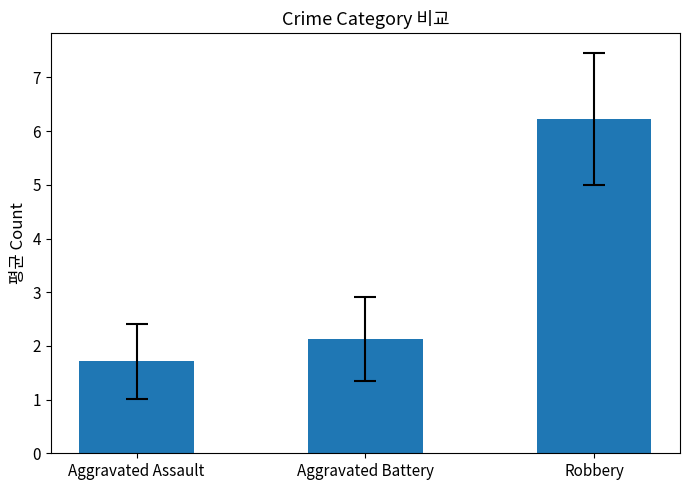

Reading right to left, extract all data points from this chart.

Robbery=6.2	Aggravated Battery=2.1	Aggravated Assault=1.7